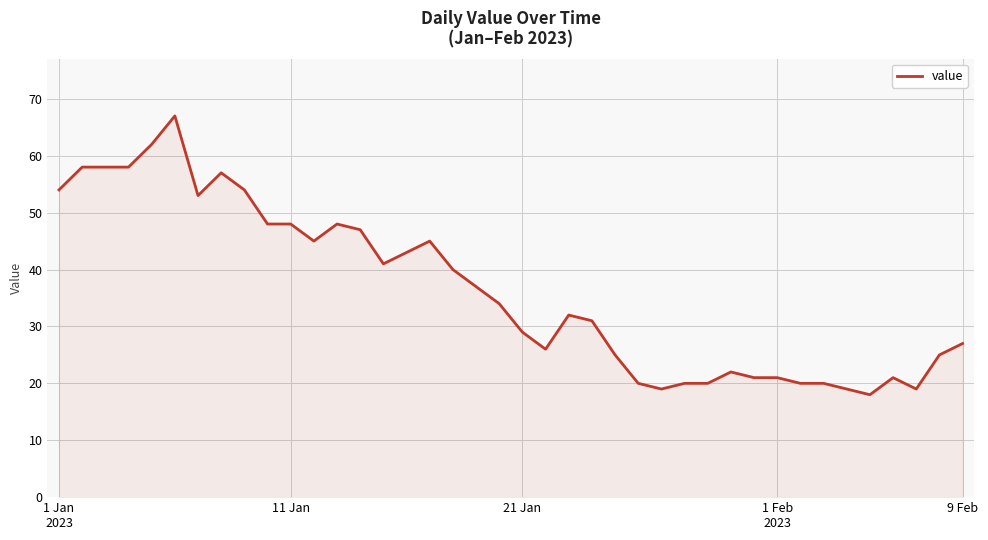

What is the maximum value shown in the chart?

67